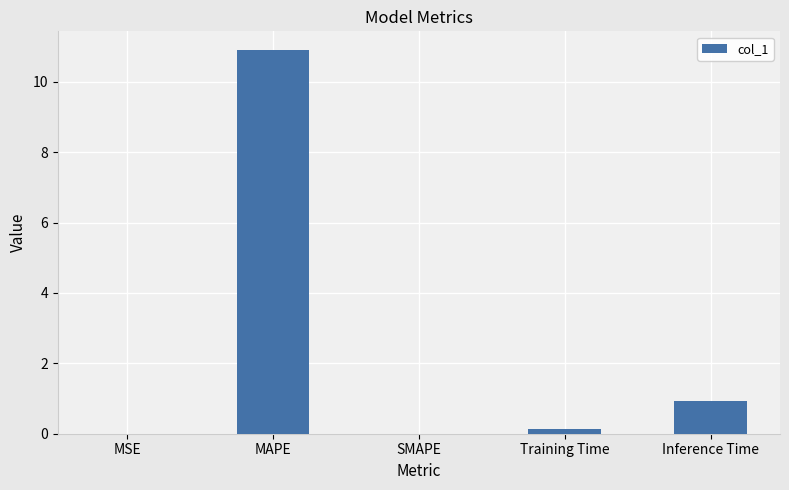

The value at SMAPE is 0.0. True or false?

True